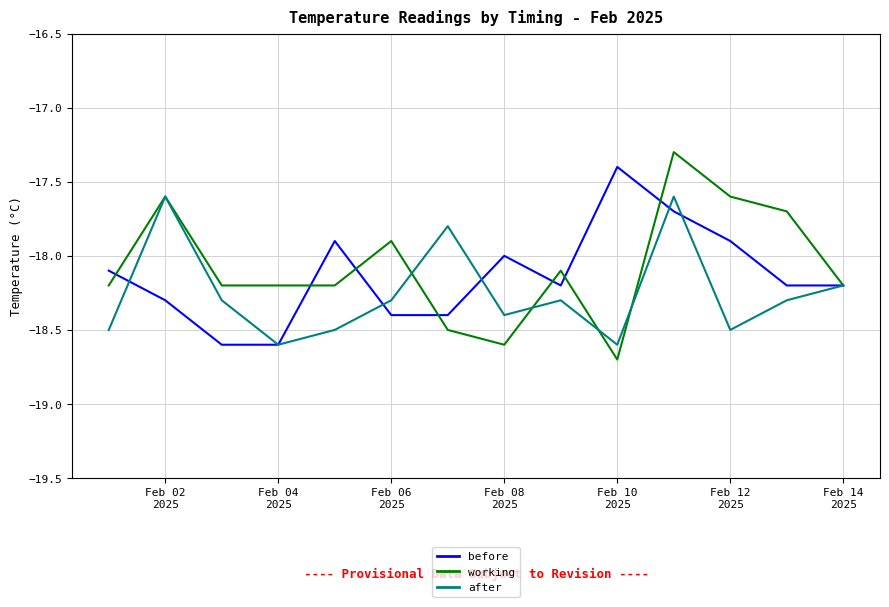

What is the greatest value displayed?

-17.3